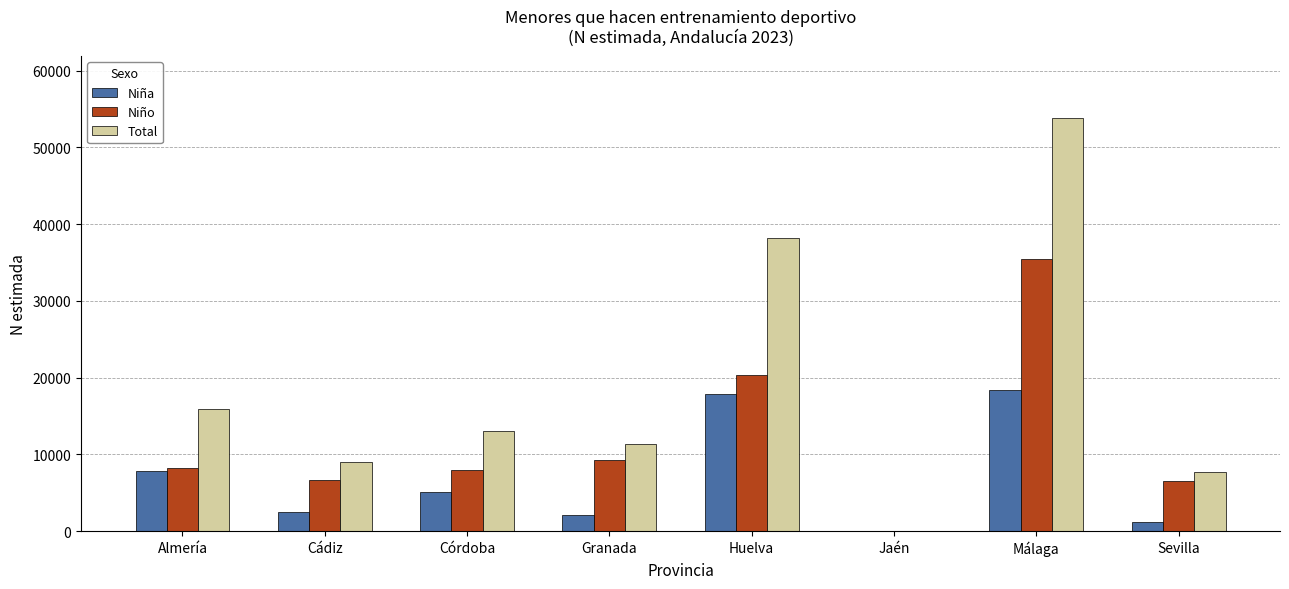

At which category is the sum across all series the highest?

Málaga